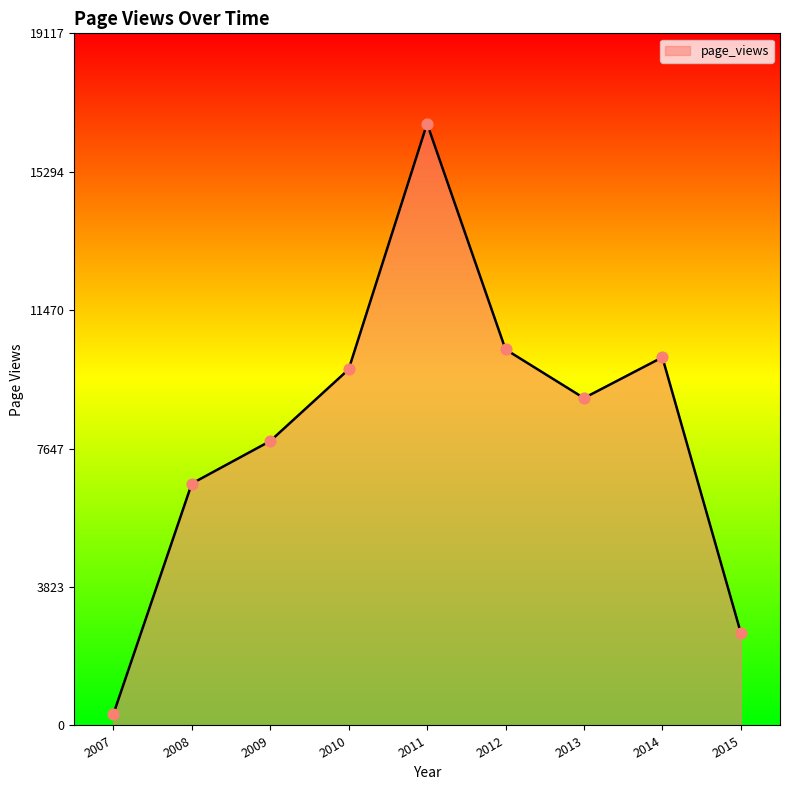

What is the ratio of the value at 2013 to the value at 2009?

1.2